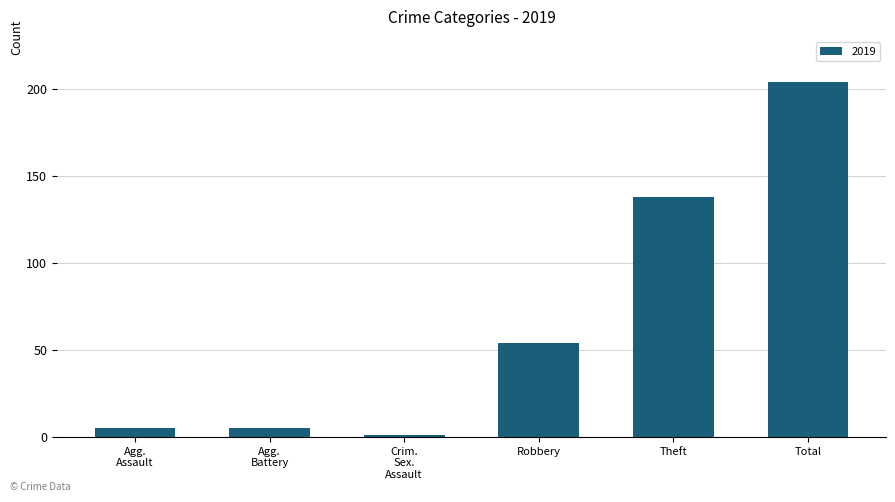

What is the label of the 5th bar from the right?

Agg.
Battery